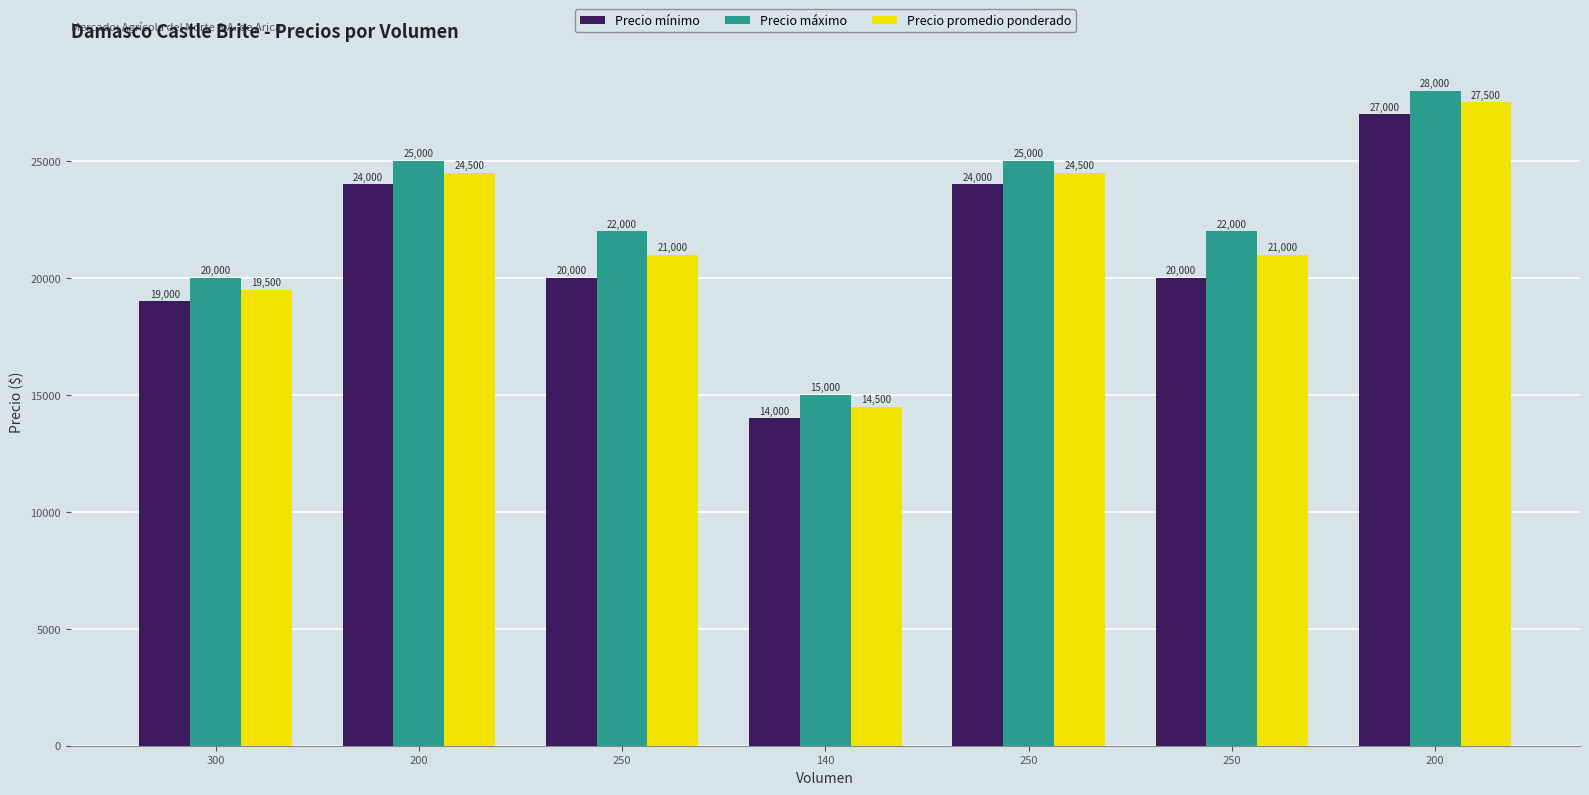

Which series has the largest total across all categories?

Precio máximo